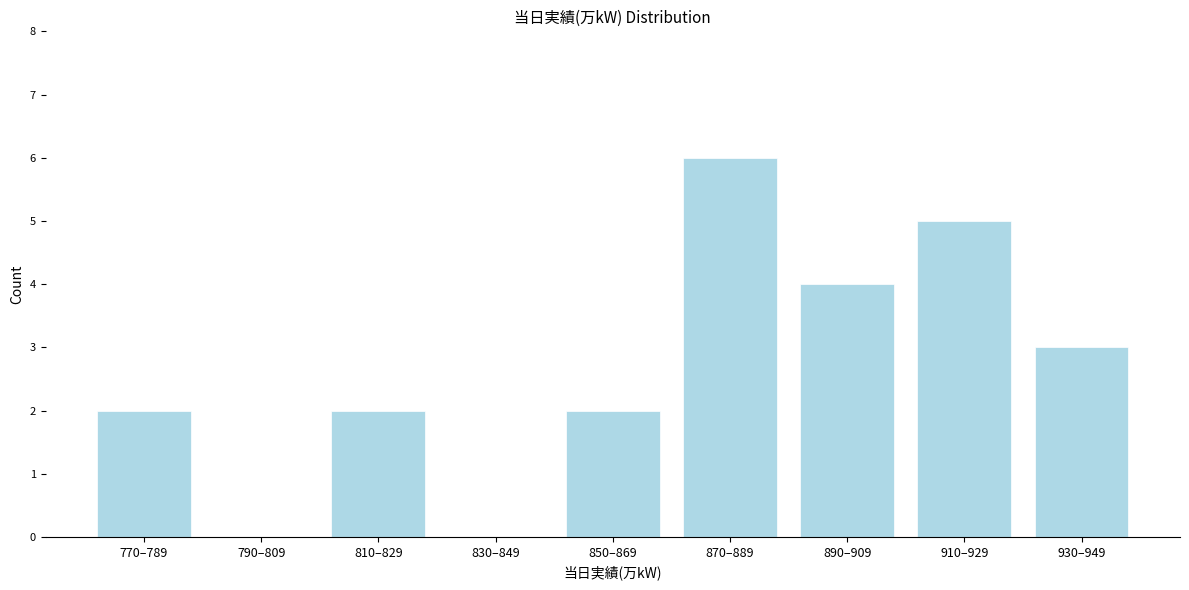

Reading right to left, transcribe all the data shown in this chart.

930–949=3	910–929=5	890–909=4	870–889=6	850–869=2	830–849=0	810–829=2	790–809=0	770–789=2